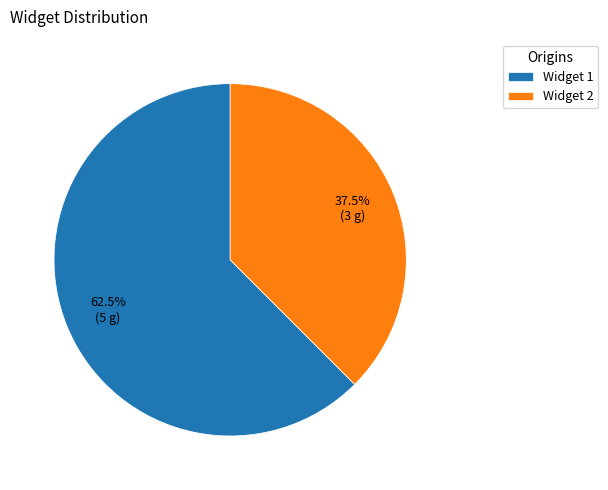

Is there any slice that represents more than half of the pie?

Yes